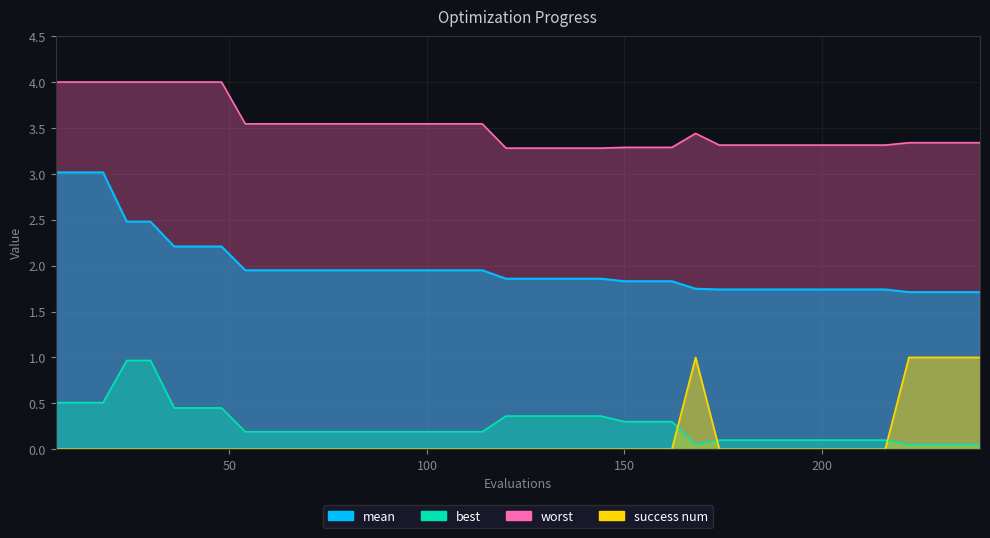

Which series has the largest range (max minus min)?

mean